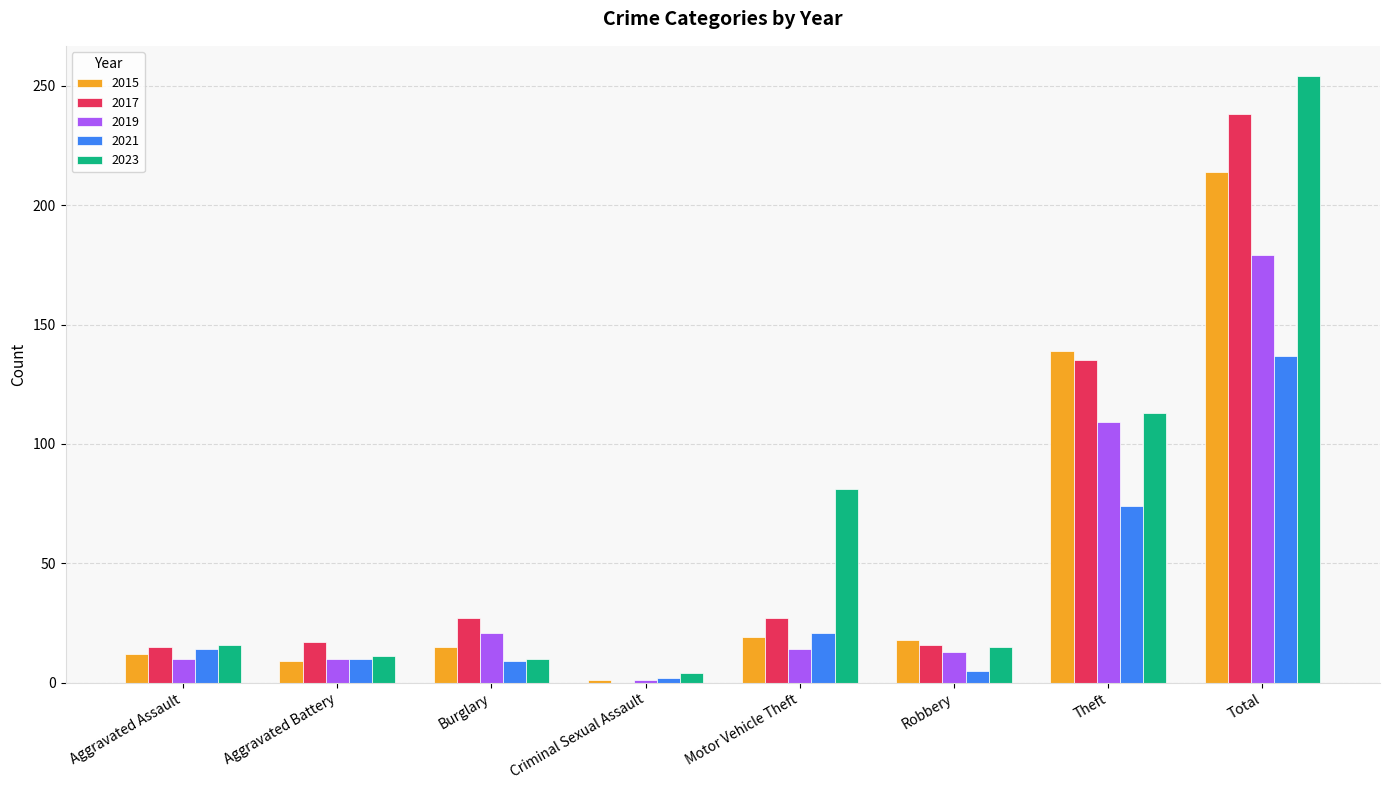

The 2021 series shows 37 at Motor Vehicle Theft. True or false?

False